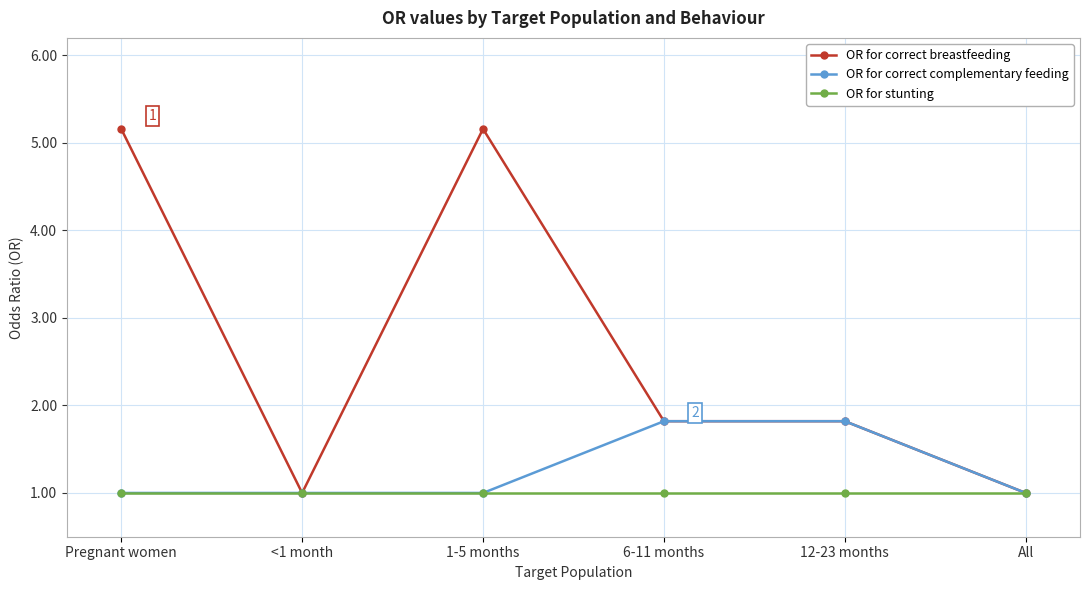

Read the OR for correct complementary feeding value at All.

1.0